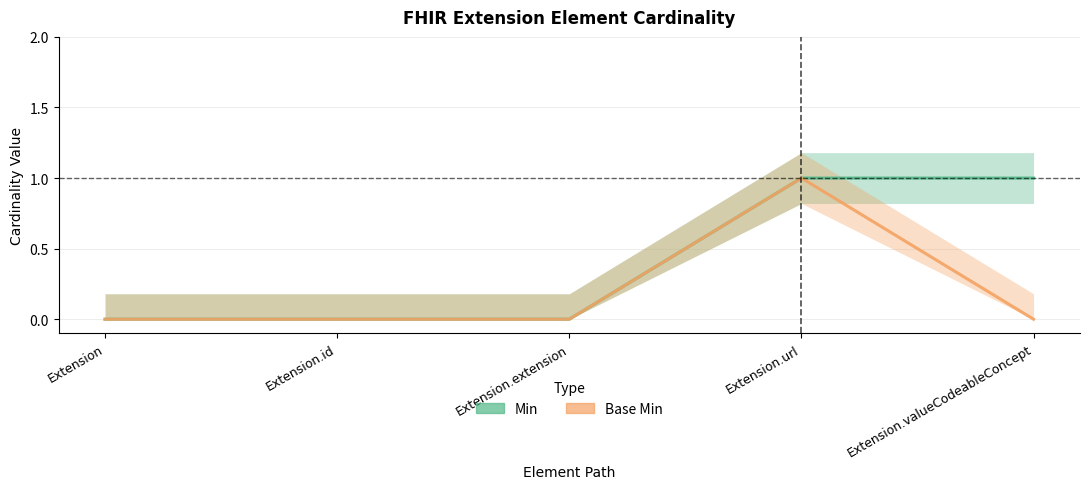

Reading left to right, transcribe all the data shown in this chart.

Min: 0	0	0	1	1
Base Min: 0	0	0	1	0